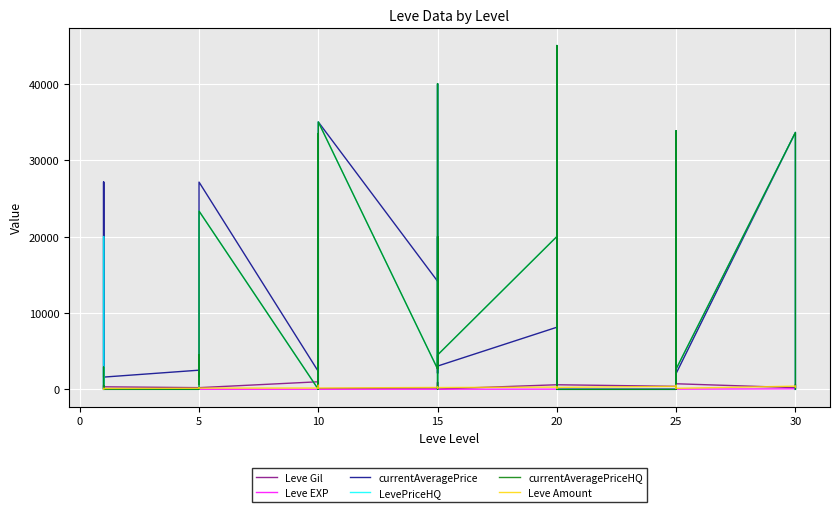

Is this an area chart (filled region under the line)?

No